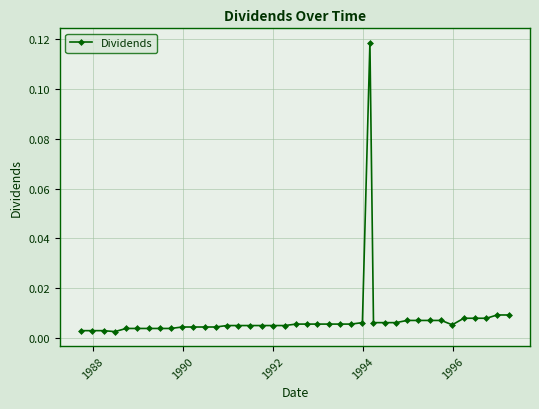

What is the sum of all values?

0.3